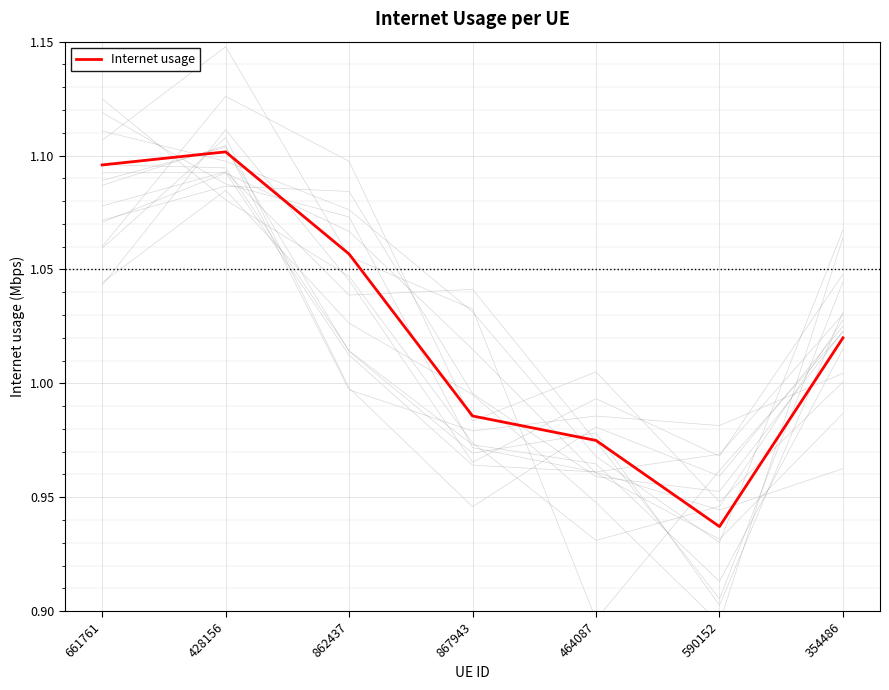

What is the difference between the values at 661761 and 464087?

0.1